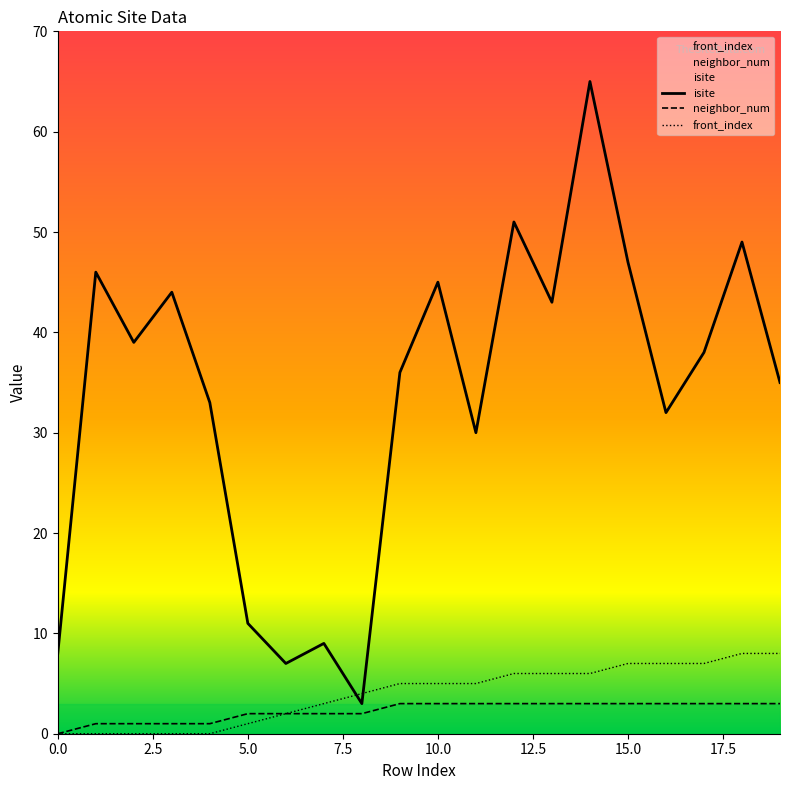

Which has a higher value, 15 or 10?

15